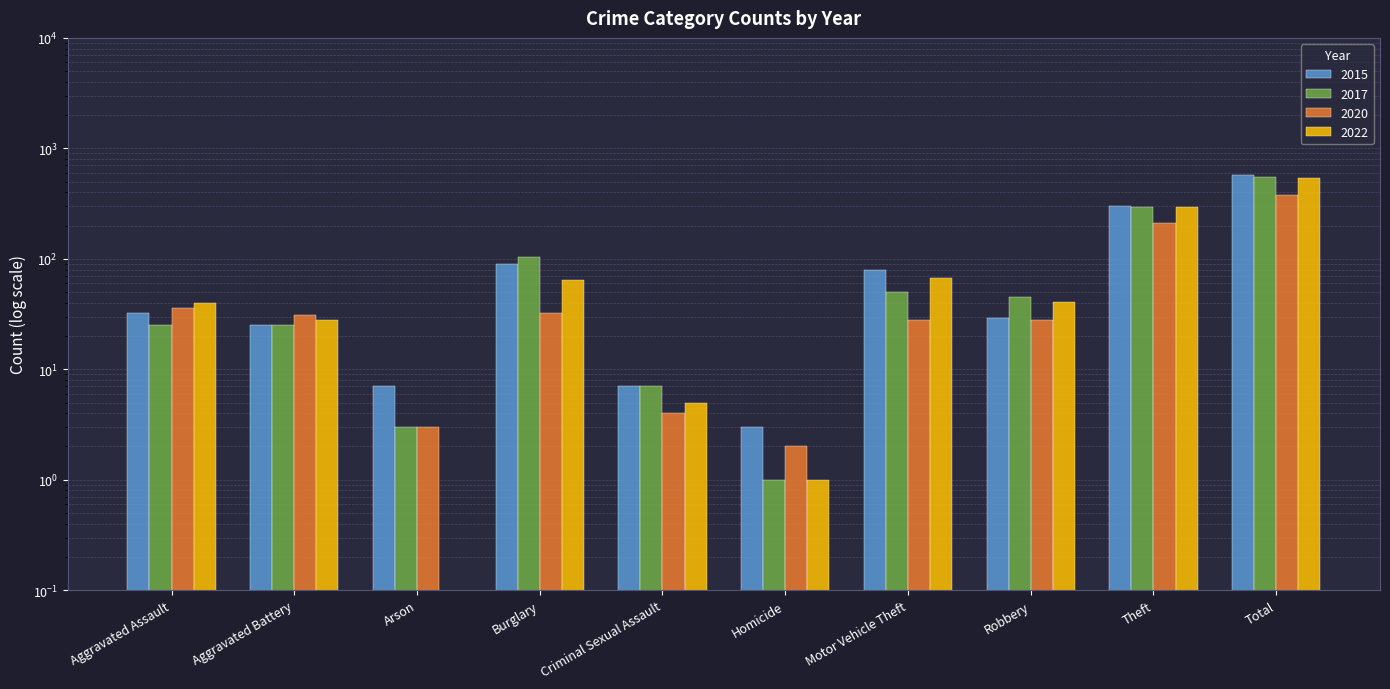

What is the spread (max minus min) of values at Theft?

85